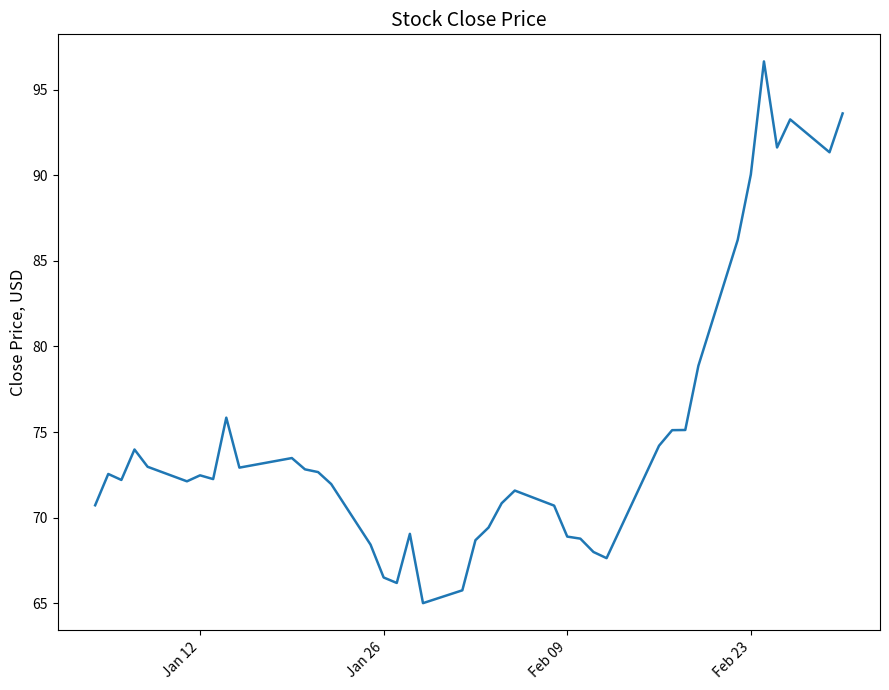

Does the chart have visible grid lines?

No